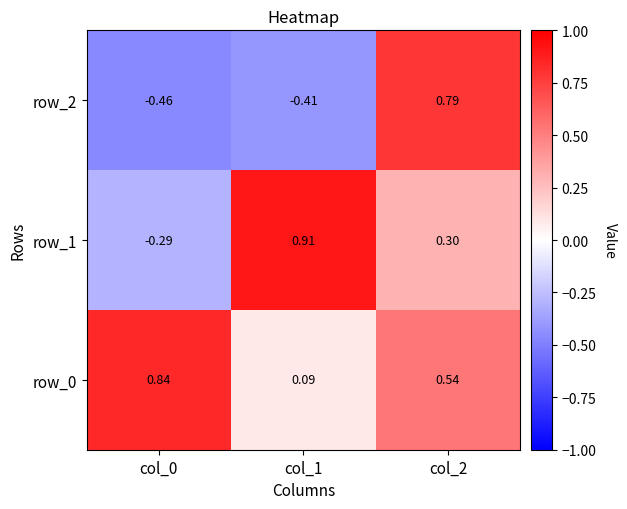

Where does the row_2 series first go above 0?

col_2